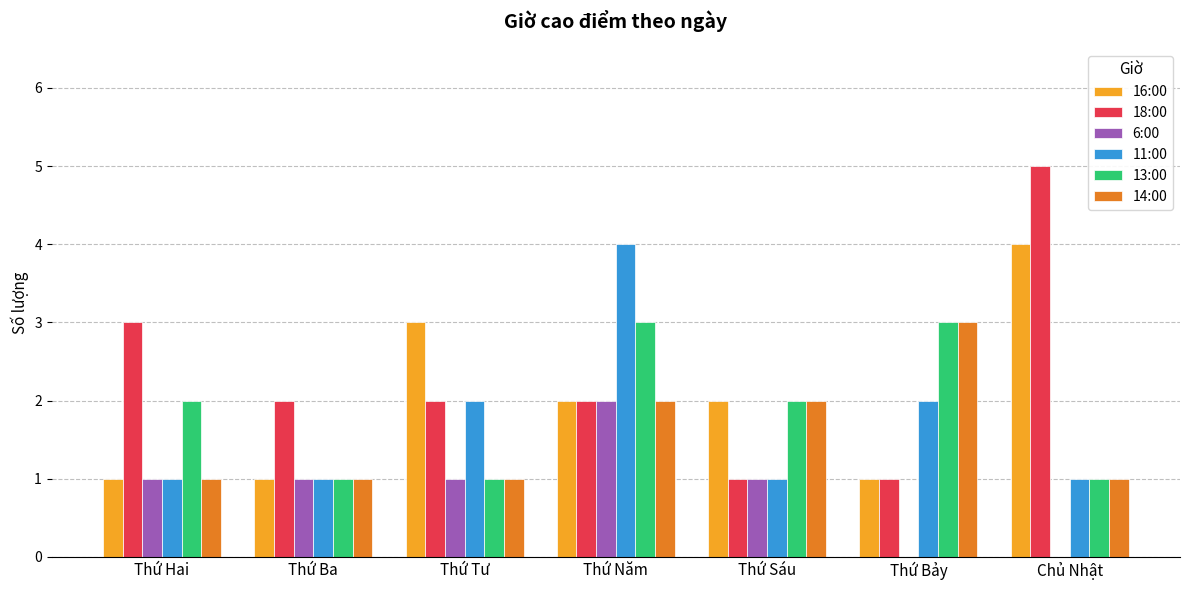

At which label does 16:00 reach its peak?

Chủ Nhật